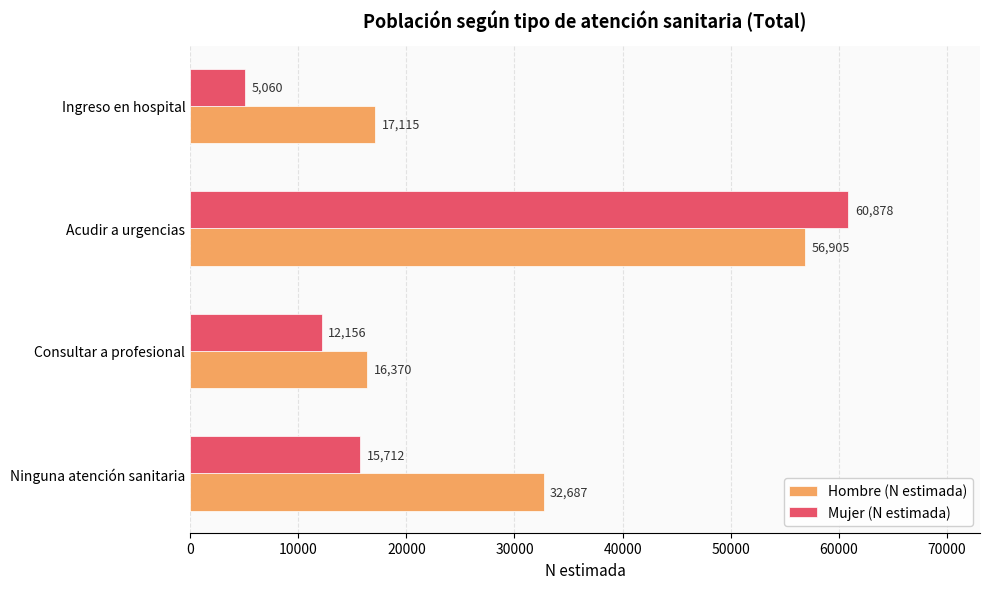

Which category has the lowest value across all series?

Ingreso en hospital